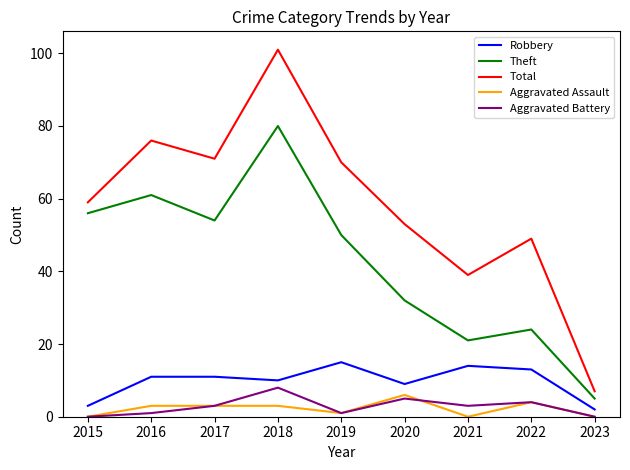

True or false: Robbery has more than 1 points higher than both neighbors.

True